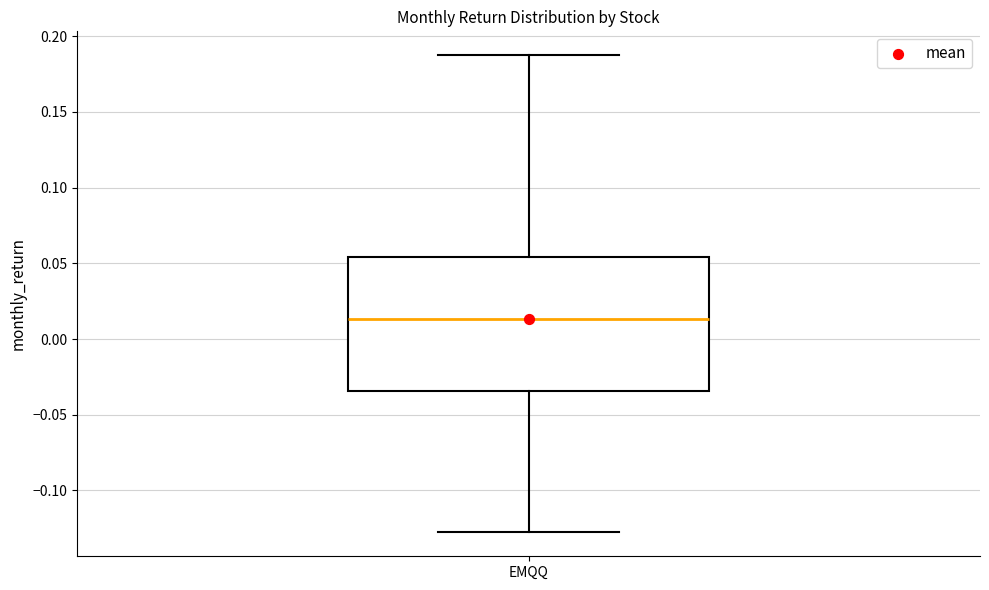

Where does the upper whisker of the box for EMQQ end on the y-axis? The values are not printed on the chart, so give them approximately, as read against the axis.

0.185